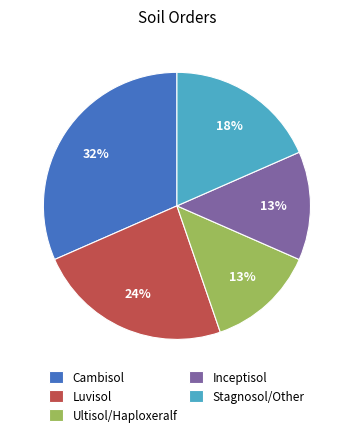

Is Ultisol/Haploxeralf the majority of the pie?

No